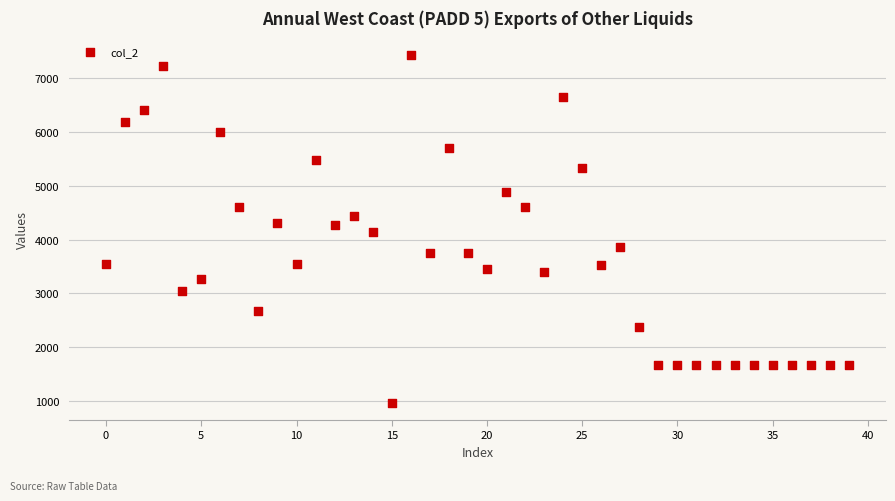

What is the range of Y values (max minus min)?

6459